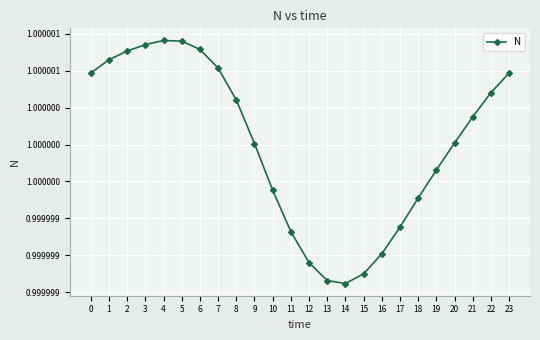

Rank the categories by value from highest to lowest.

4, 5, 3, 6, 2, 1, 7, 0, 23, 22, 8, 21, 20, 9, 19, 10, 18, 17, 11, 16, 12, 15, 13, 14